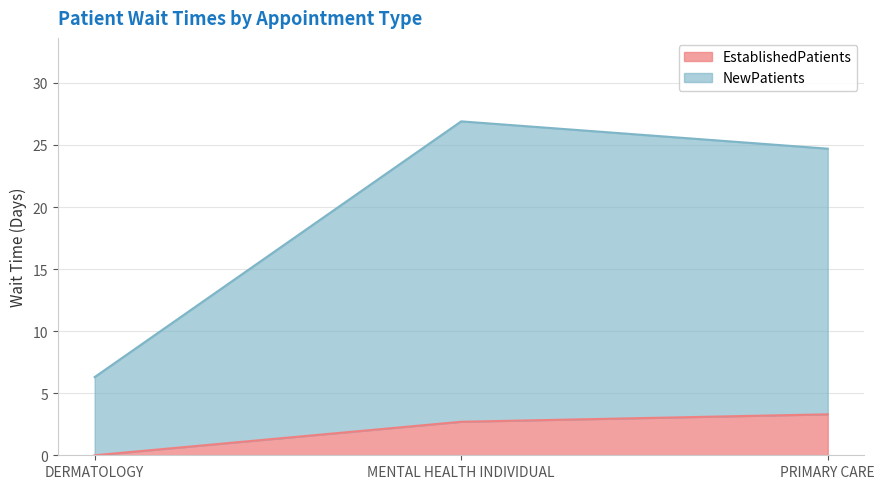

Rank the categories by EstablishedPatients value from lowest to highest.

DERMATOLOGY, MENTAL HEALTH INDIVIDUAL, PRIMARY CARE